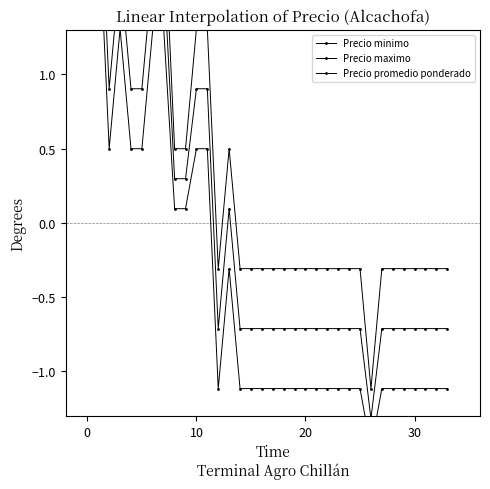

What is the minimum value for Precio promedio ponderado?

-1.3